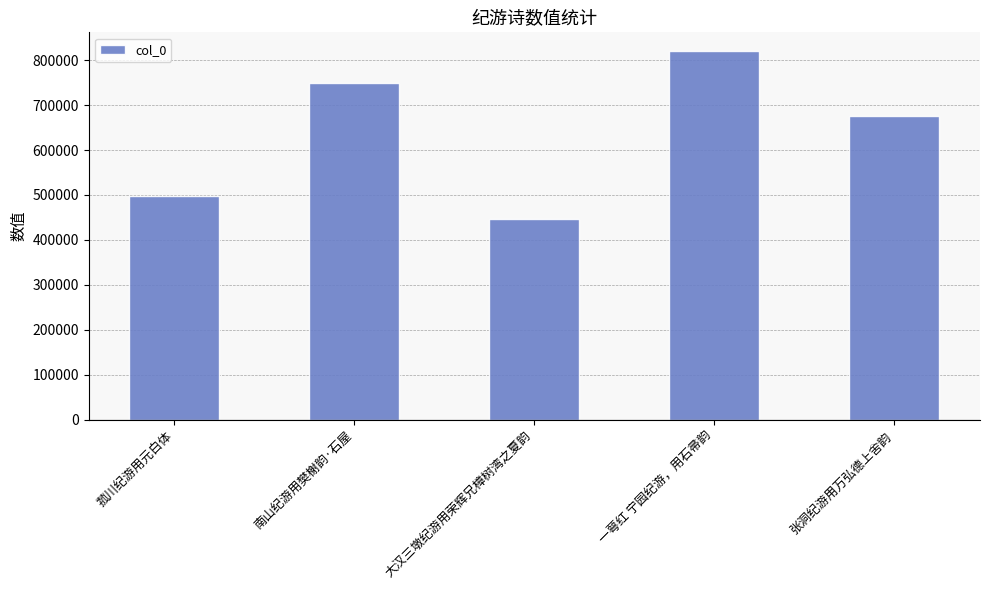

What is the value of the 3rd bar from the left?

445867